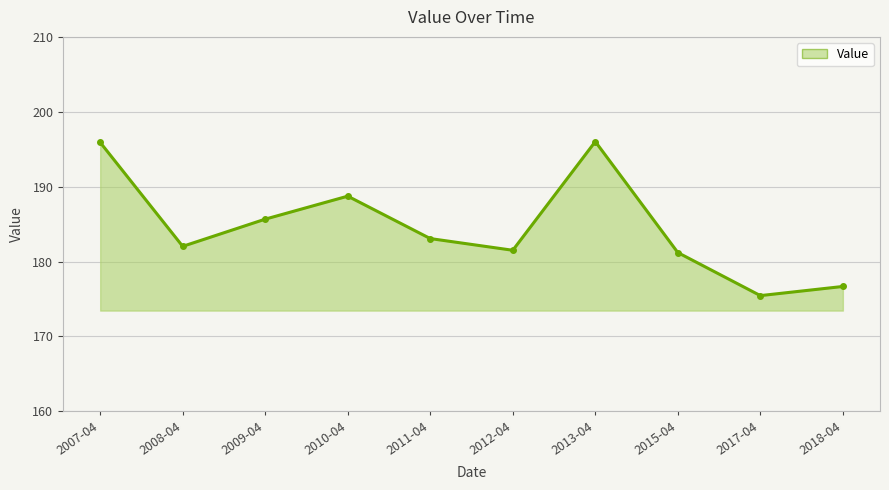

Which has a higher value, 2013-04 or 2008-04?

2013-04